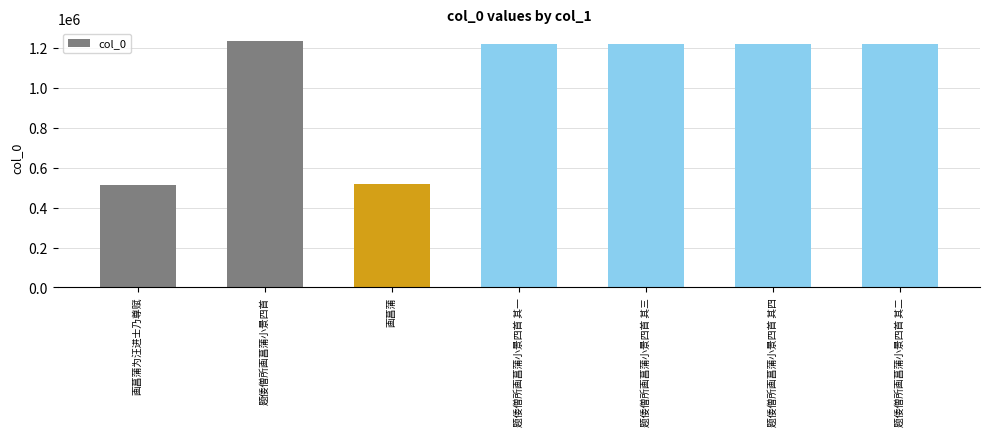

What is the difference between the maximum and second lowest values?

718159